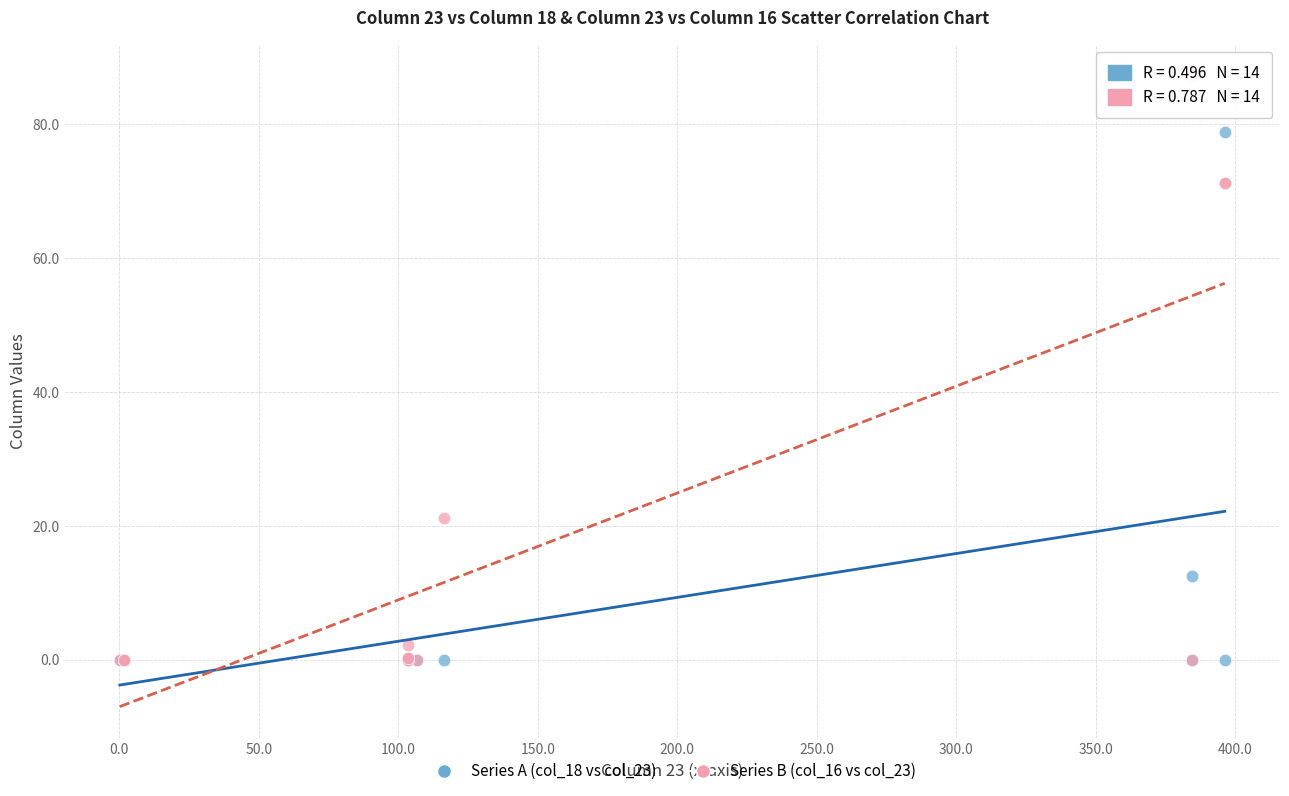

In the Series B (col_16 vs col_23) series, what Y value is closest to 43?

21.2